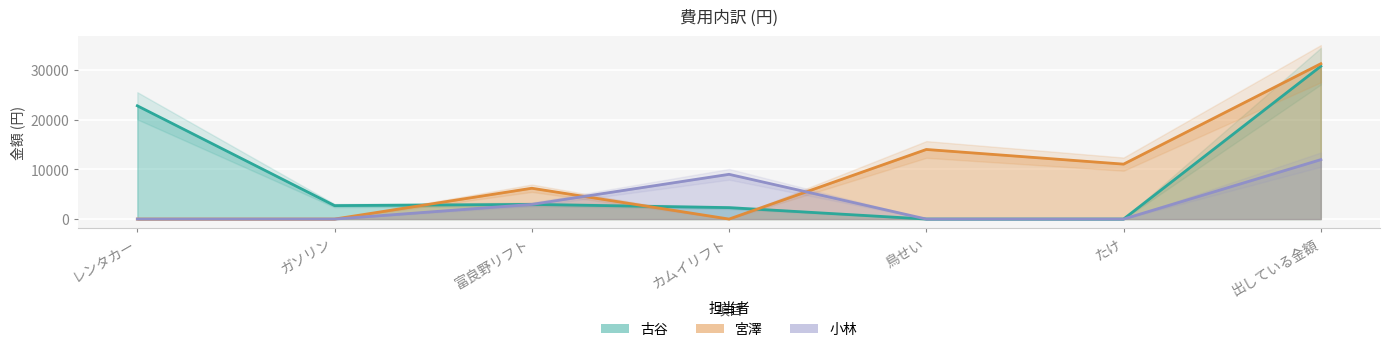

Which series has the largest range (max minus min)?

宮澤